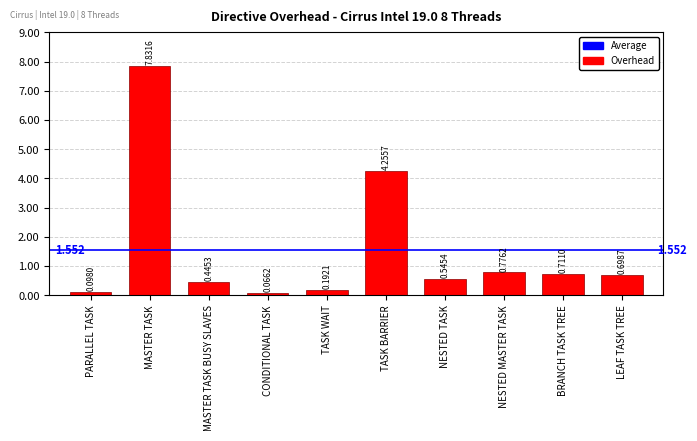

What is the label of the 6th bar from the right?

TASK WAIT